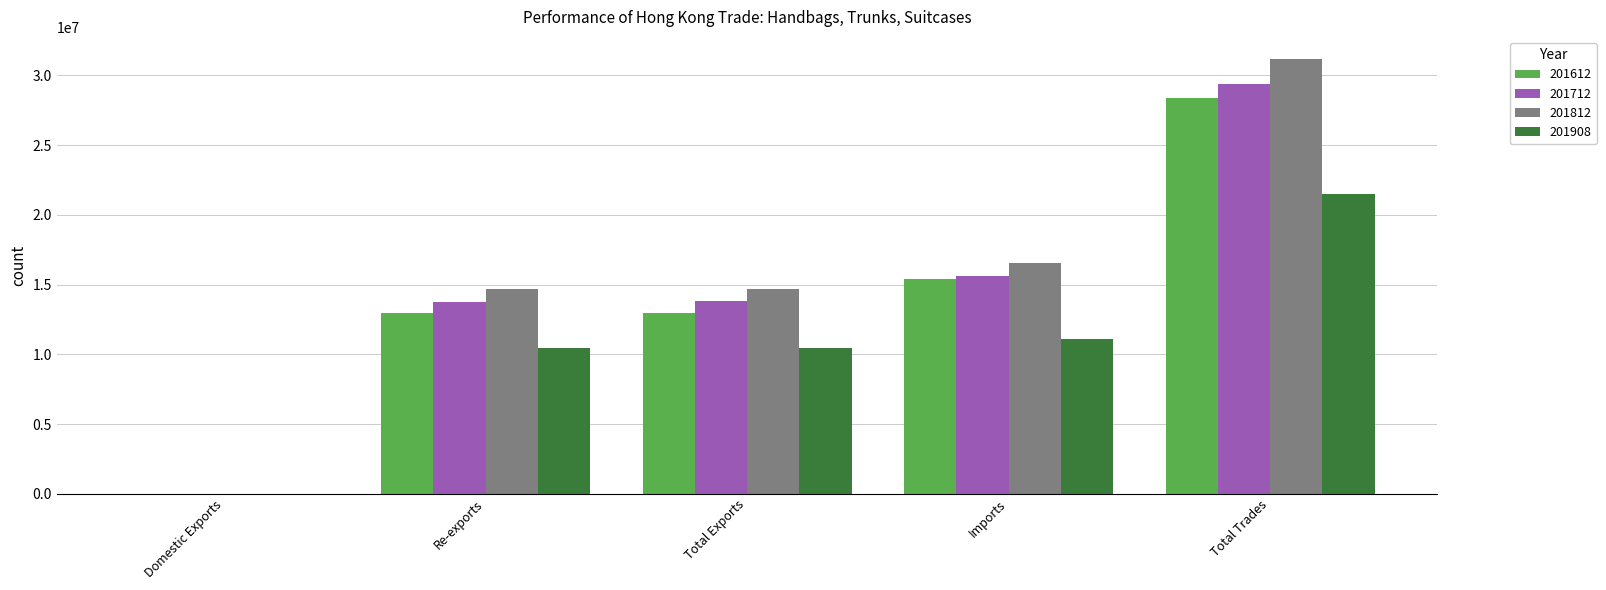

Is it true that 201908 equals 36042586.2 at Total Trades?

False